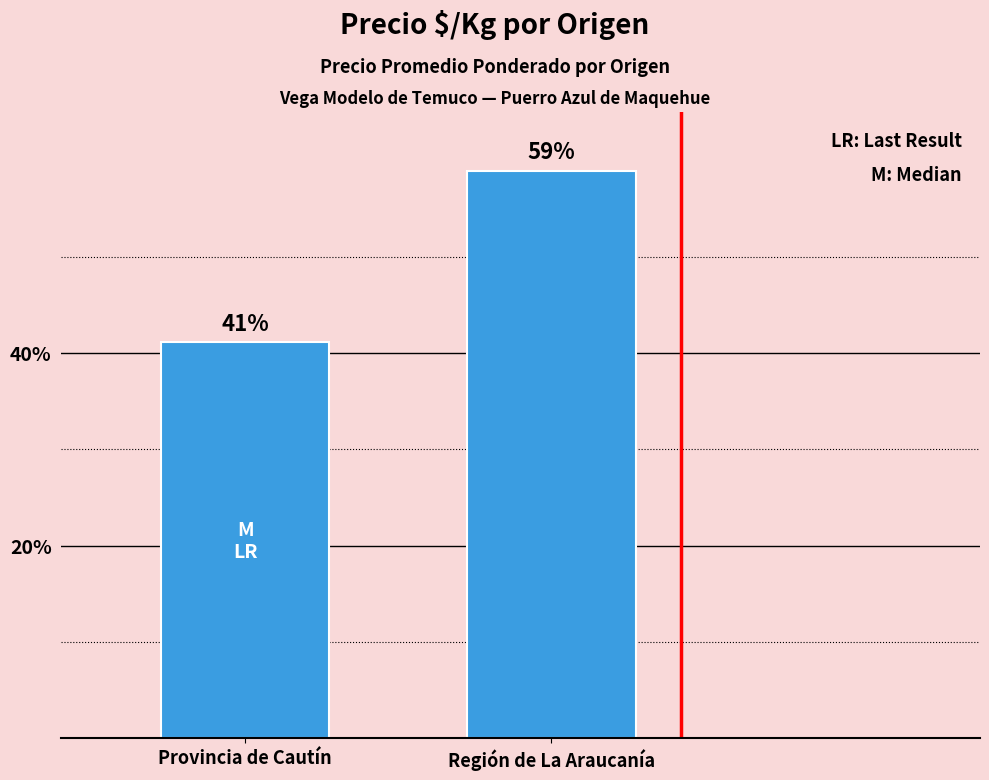

How many bars are there in total?

2